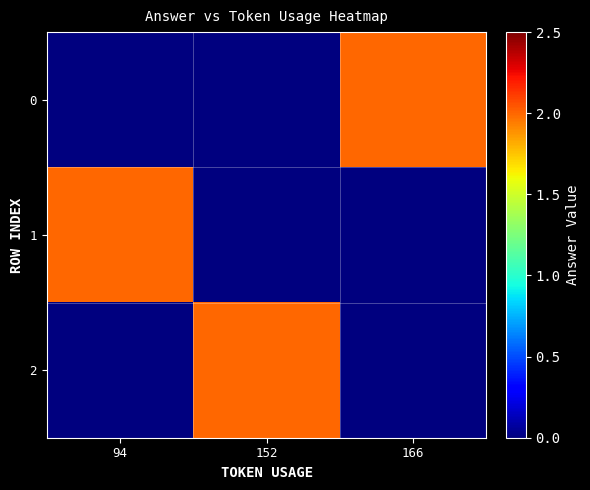

Rank the series by their maximum value, from highest to lowest.

0, 1, 2